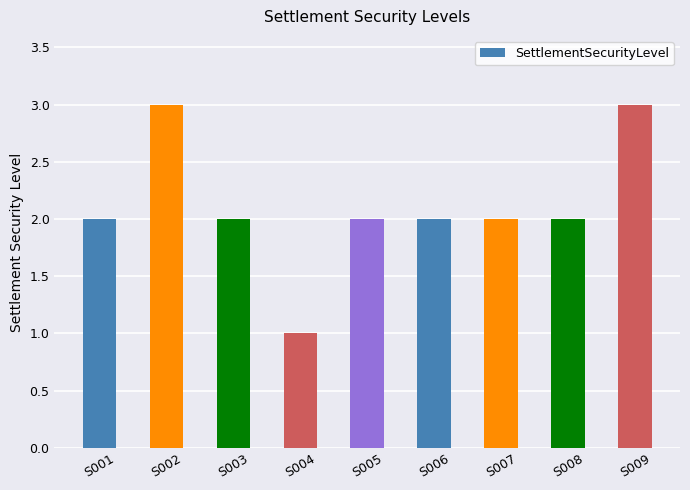

Between S001 and S002, which is larger?

S002